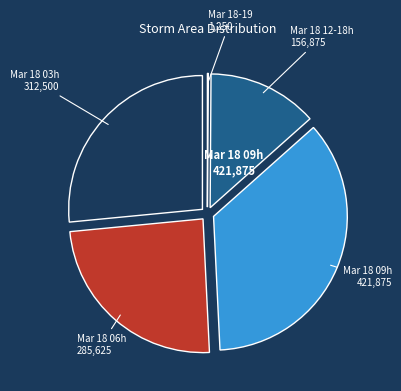

Is there any slice that represents more than half of the pie?

No